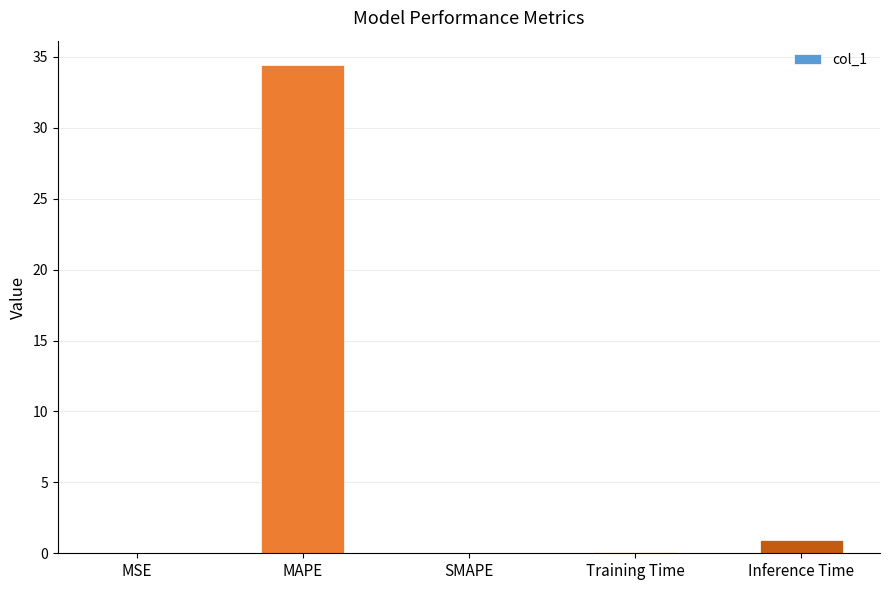

The chart shows a value of 0.9 at Inference Time. True or false?

True